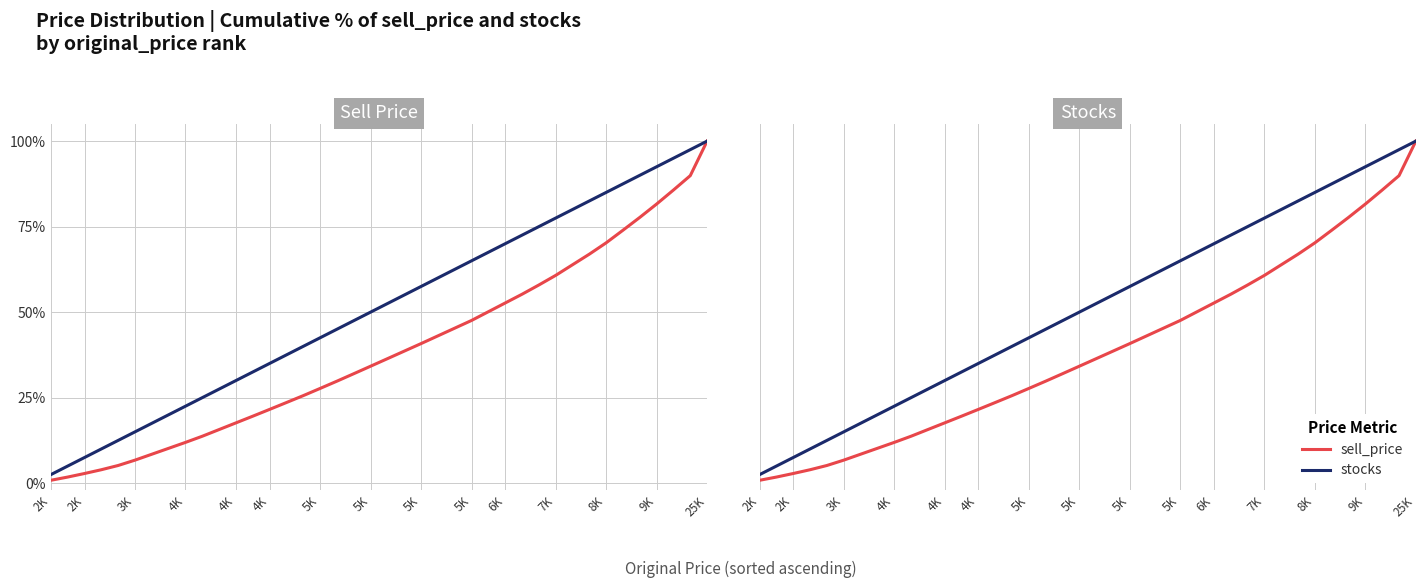

At how many categories does at least one series exceed 31?

28